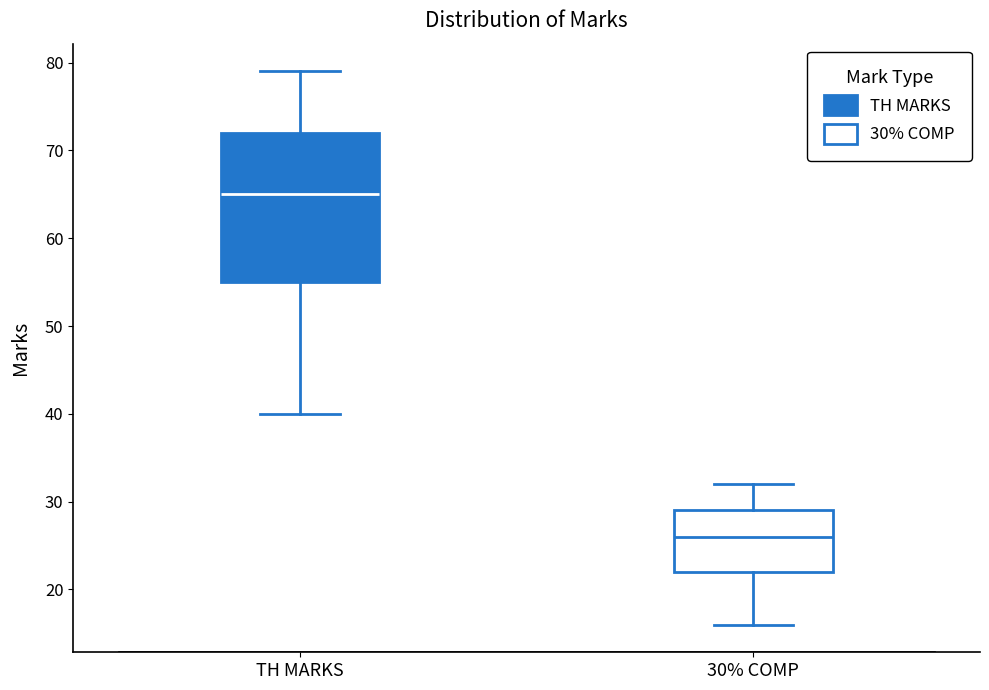

Comparing the boxes themselves (not the whiskers), which one is the tallest?

TH MARKS